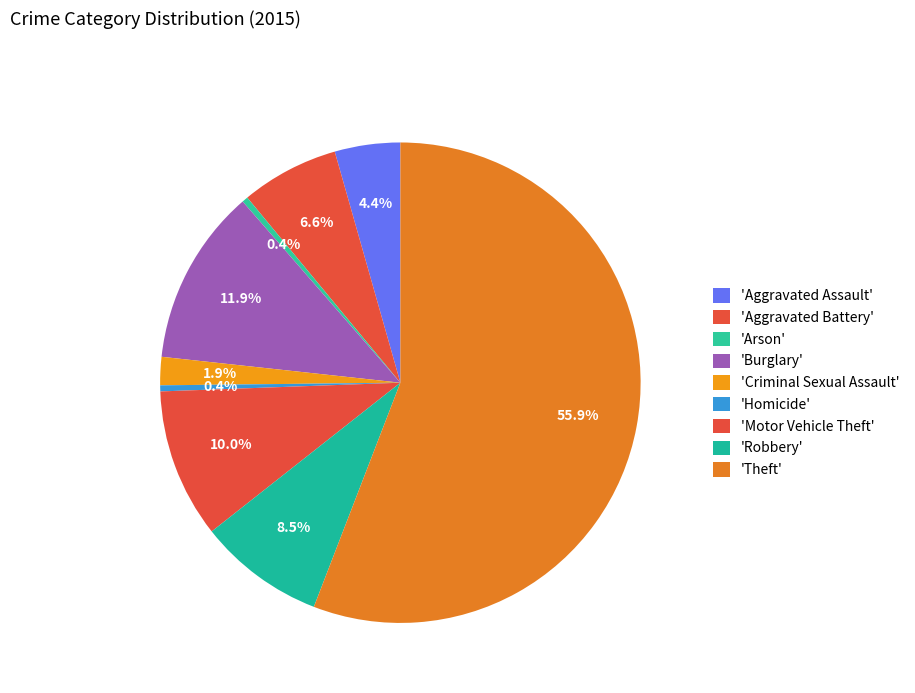

How many slices are in this pie chart?

9